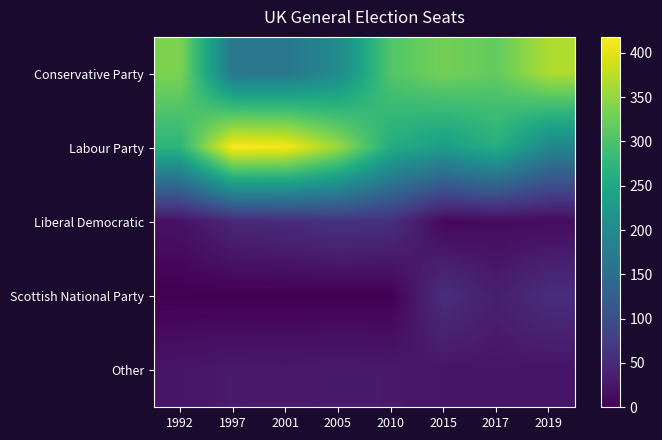

Between 2010 and 2015, which series saw the biggest shift?

Scottish National Party